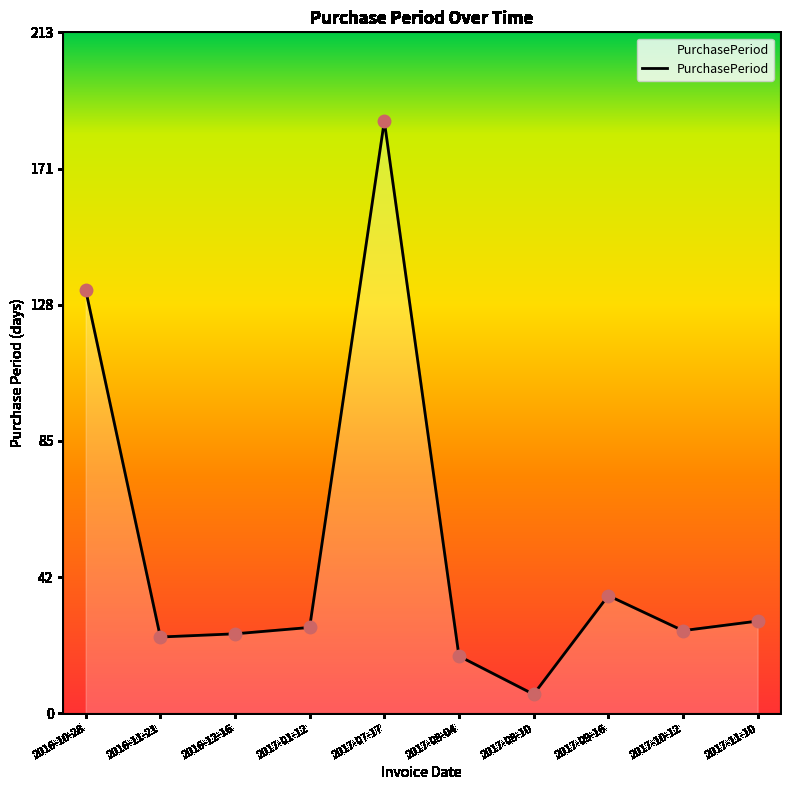

What is the change in value from 2016-11-21 to 2017-10-12?

+2